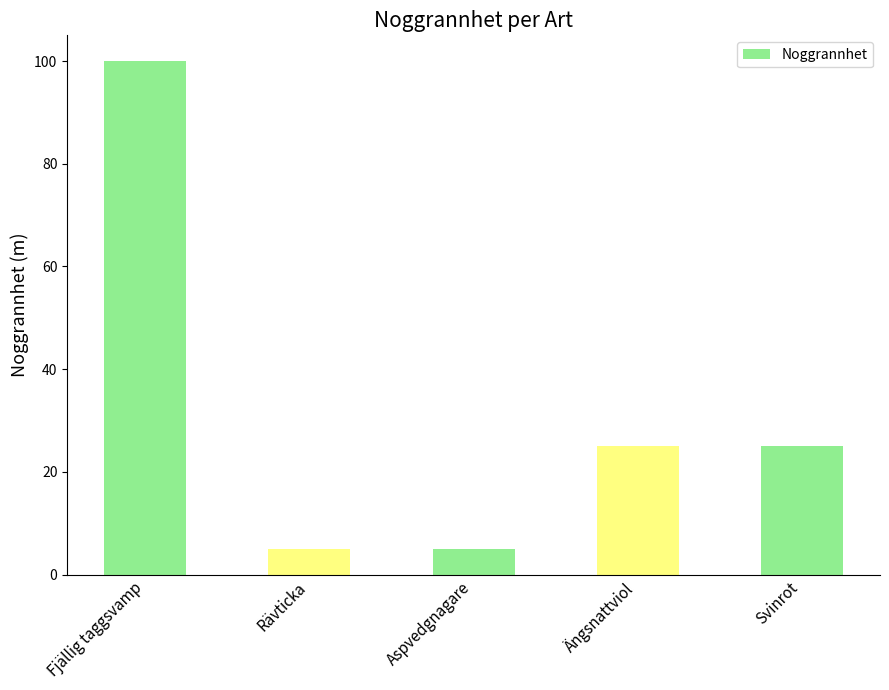

Which label corresponds to the largest value in the chart?

Fjällig taggsvamp